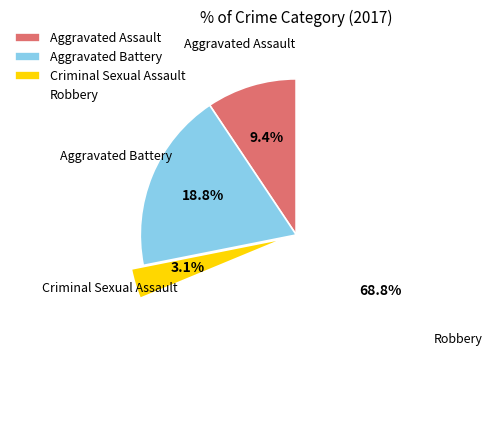

How many segments does this pie chart have?

4